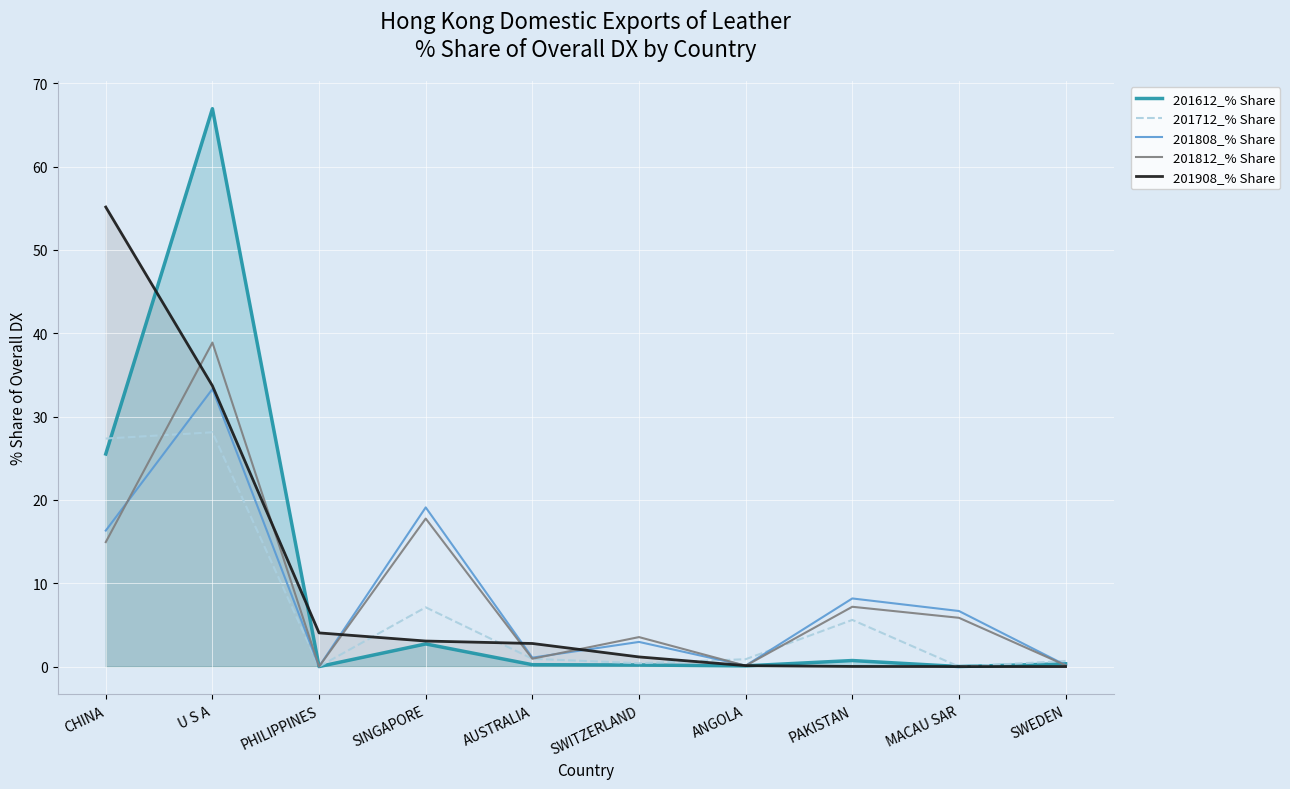

Reading right to left, transcribe all the data shown in this chart.

201612_% Share: 0.3	0.0	0.7	0.1	0.2	0.2	2.7	0.0	66.9	25.5
201712_% Share: 0.7	0.0	5.6	0.9	0.4	0.9	7.1	0.0	28.1	27.4
201808_% Share: 0.2	6.7	8.2	0.1	3.0	1.1	19.1	0.0	33.3	16.3
201812_% Share: 0.2	5.9	7.2	0.1	3.5	0.9	17.8	0.0	38.9	14.9
201908_% Share: 0.0	0.0	0.0	0.1	1.2	2.8	3.1	4.0	33.7	55.1